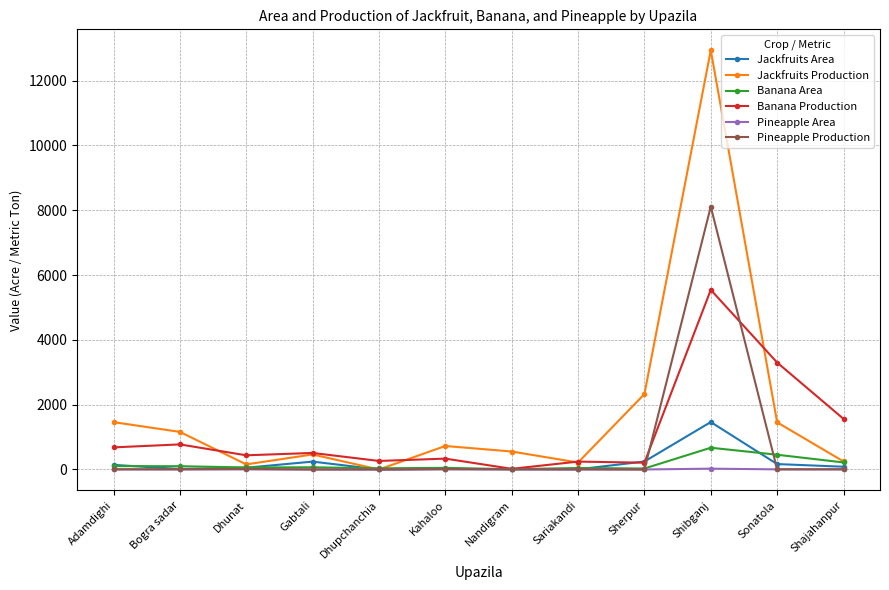

Which label corresponds to the largest value in the chart?

Shibganj